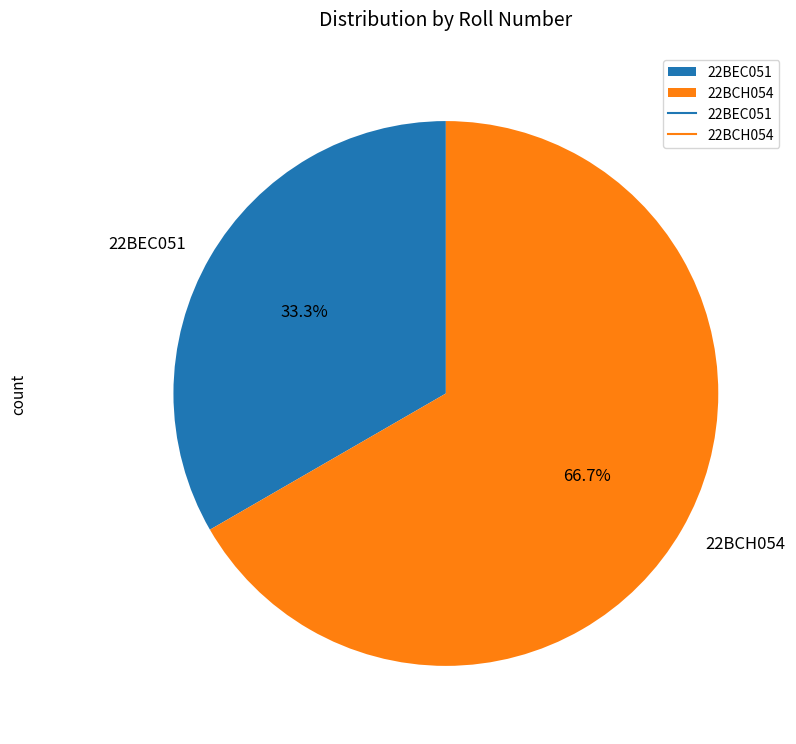

Which category has the smallest portion of the pie?

22BEC051